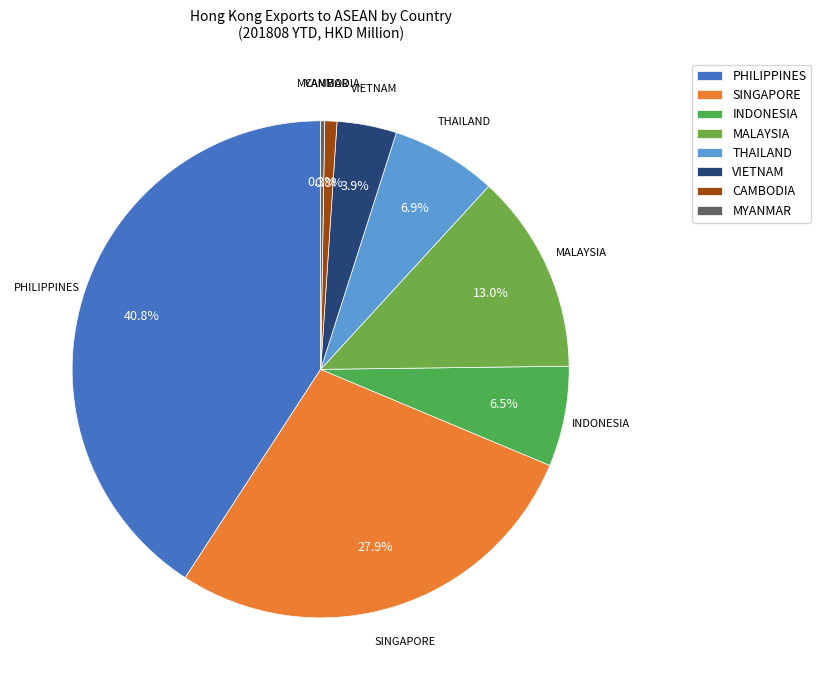

Which has a higher value, PHILIPPINES or VIETNAM?

PHILIPPINES